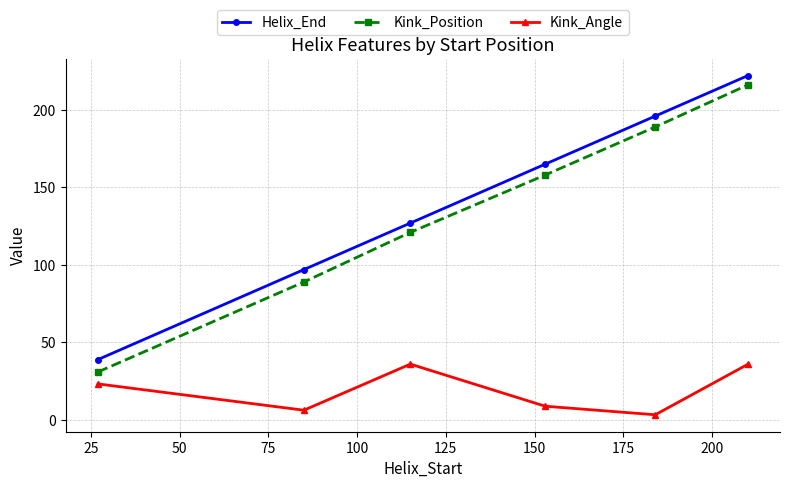

How many lines are shown in the chart?

3